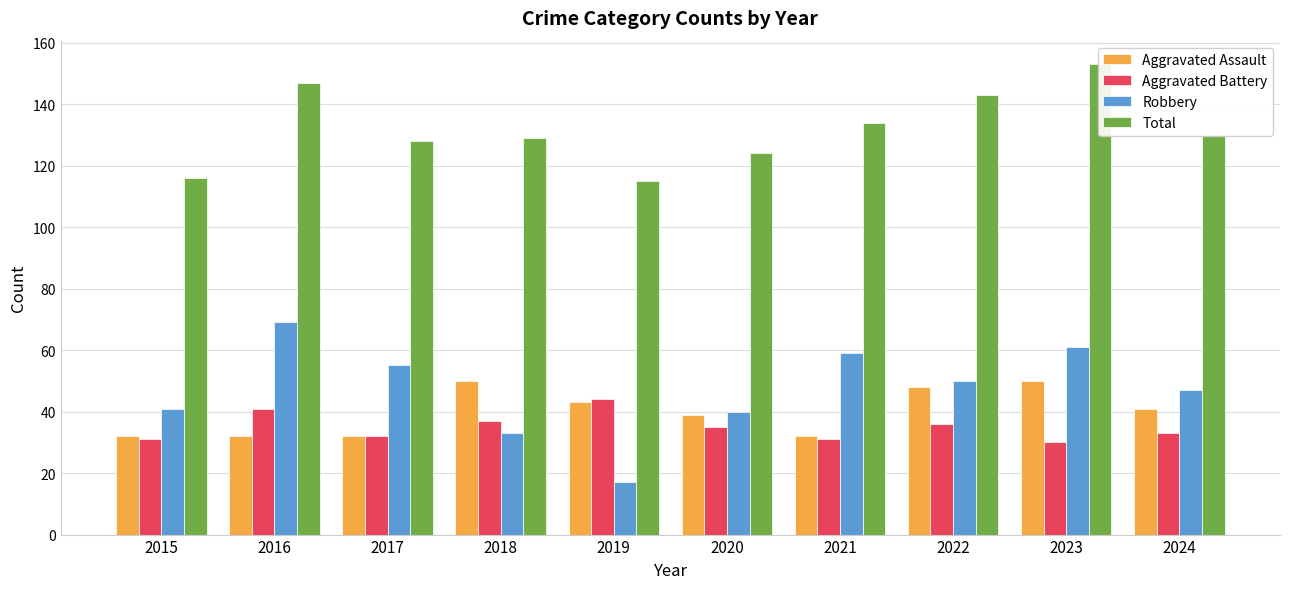

What are all the series names shown in the legend?

Aggravated Assault, Aggravated Battery, Robbery, Total